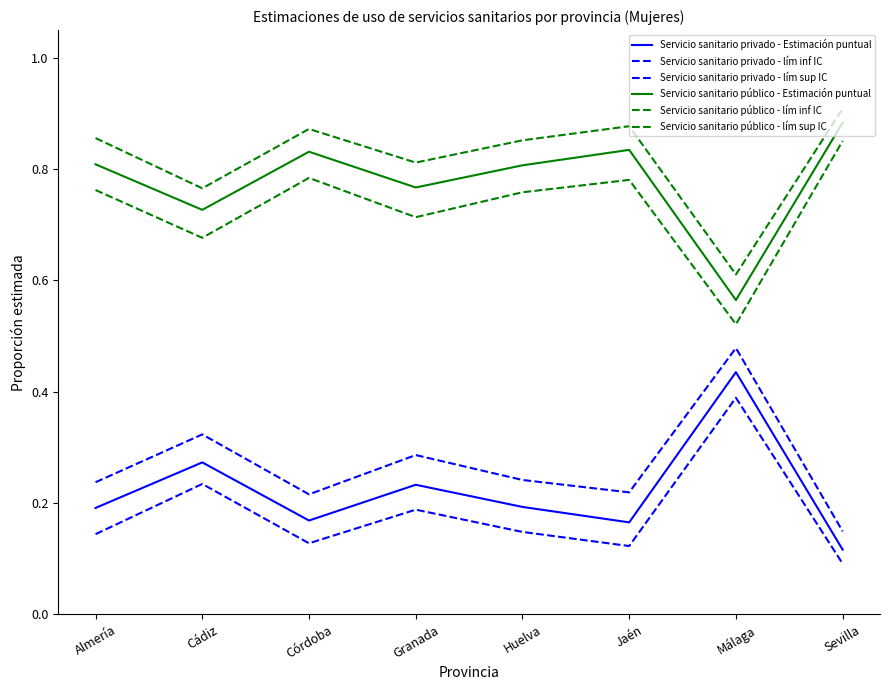

Is this an area chart (filled region under the line)?

No